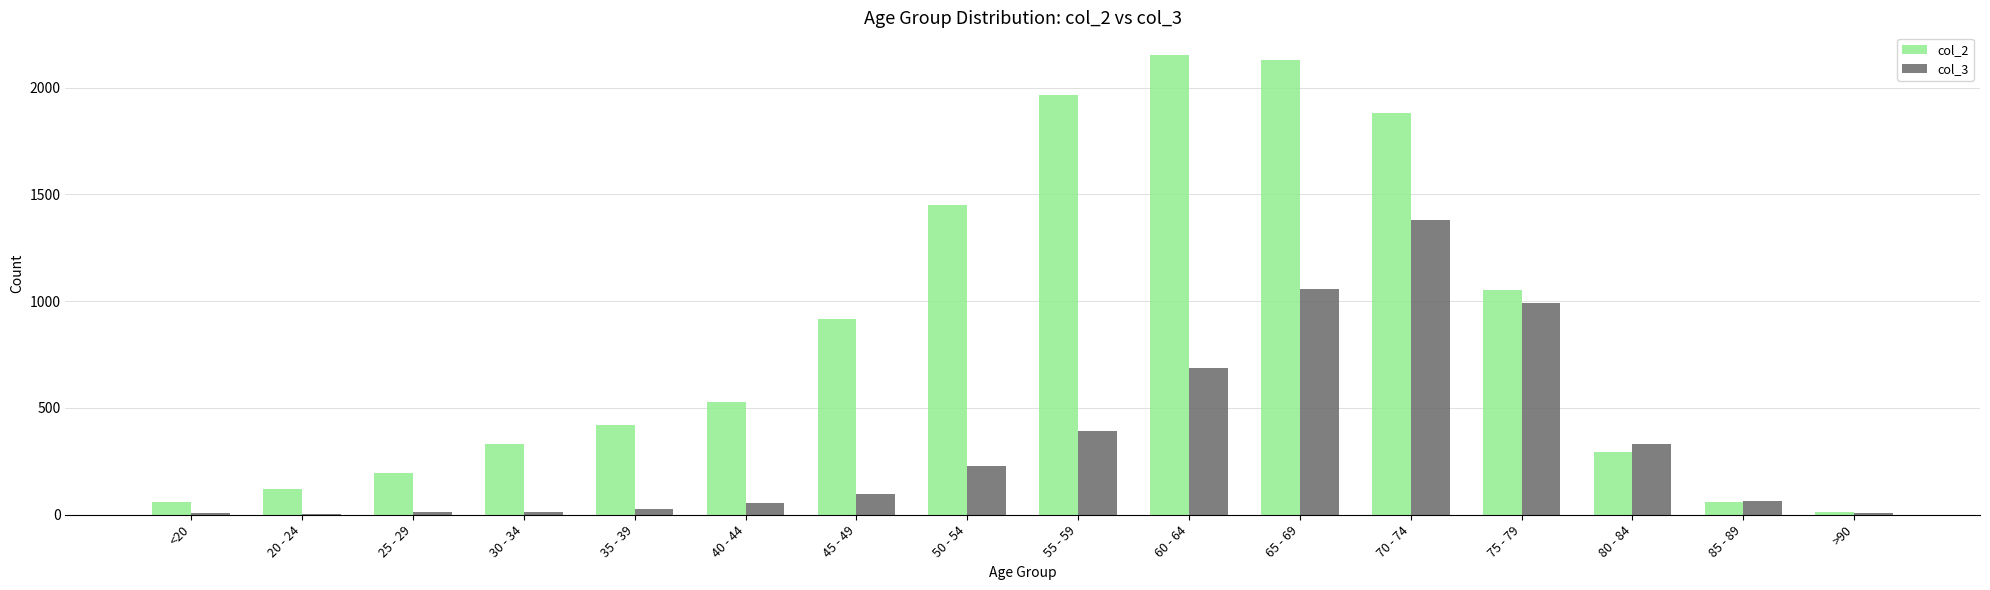

Is it true that col_2 equals 915 at 45 - 49?

True